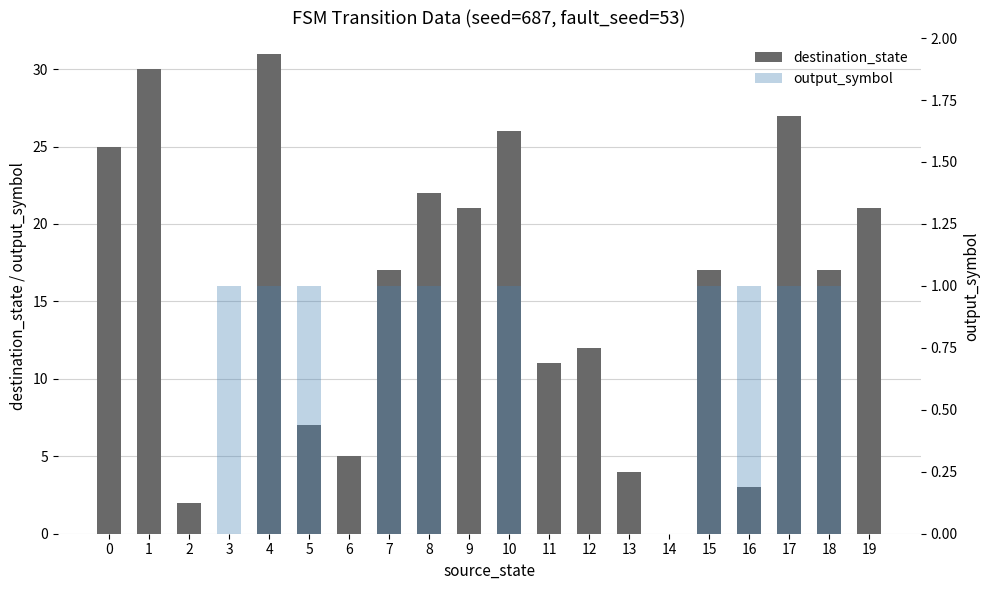

Which series changed the most between 5 and 11?

destination_state